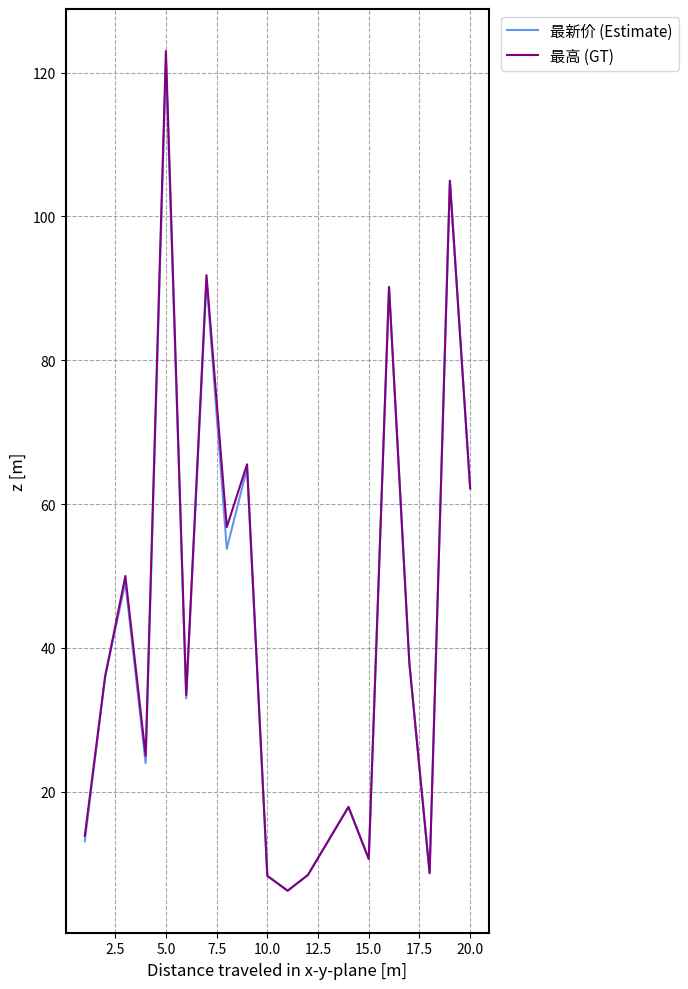

At how many categories does at least one series exceed 27?

11